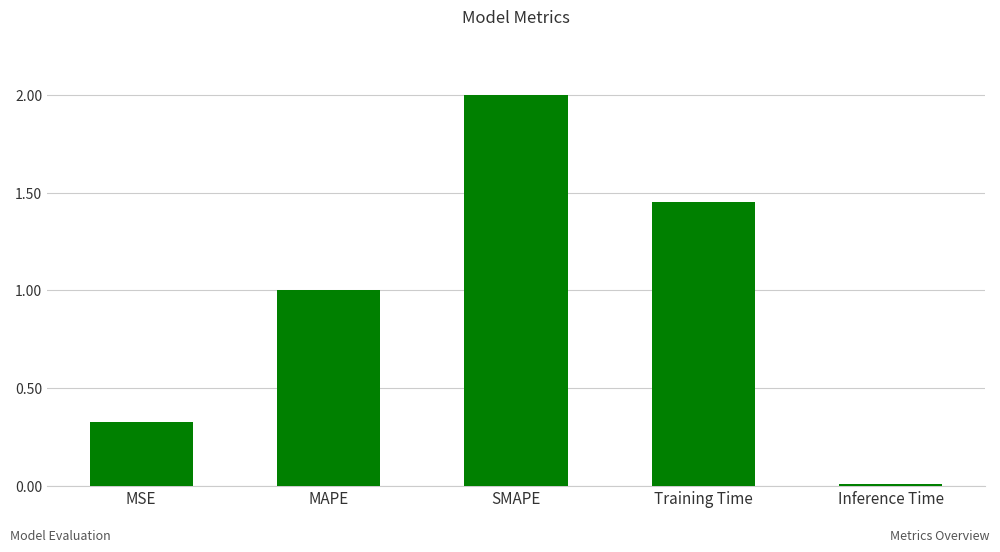

At which category does the chart reach its minimum across all series?

Inference Time